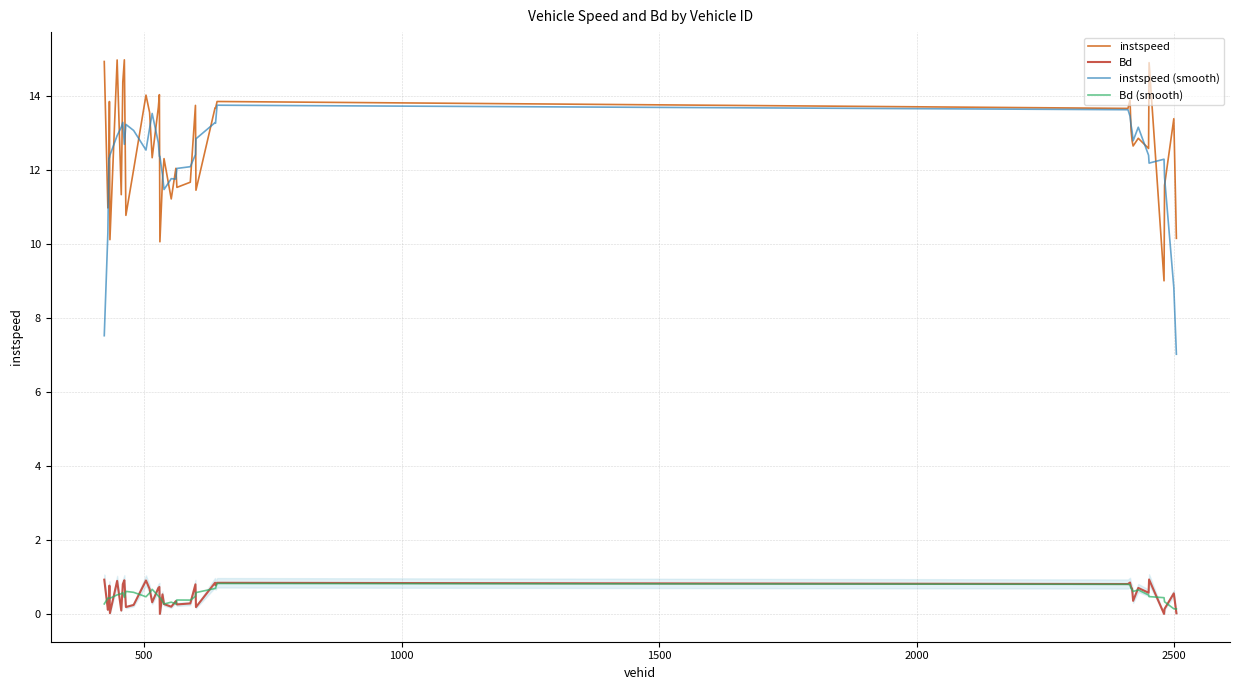

What is the highest value of the Bd (smooth) series?

0.8